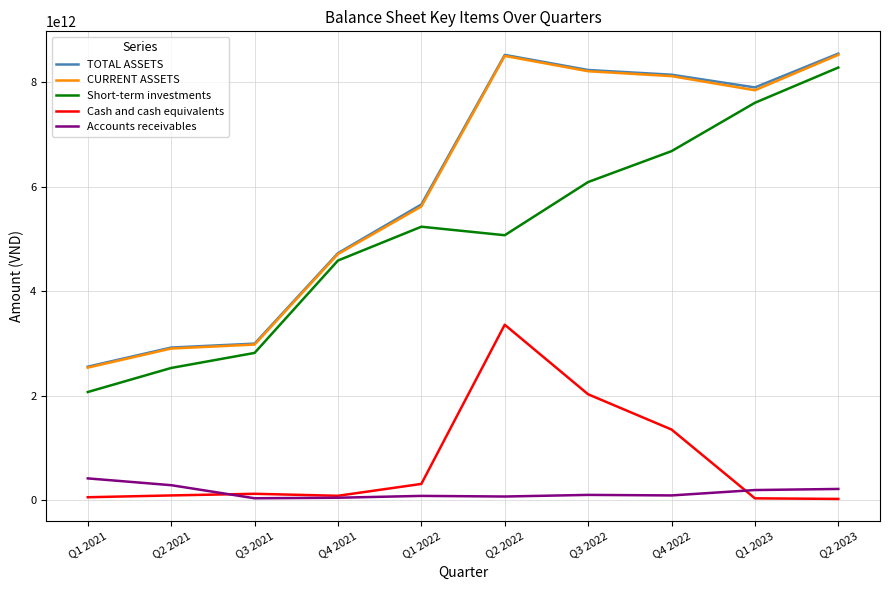

How many lines are shown in the chart?

5